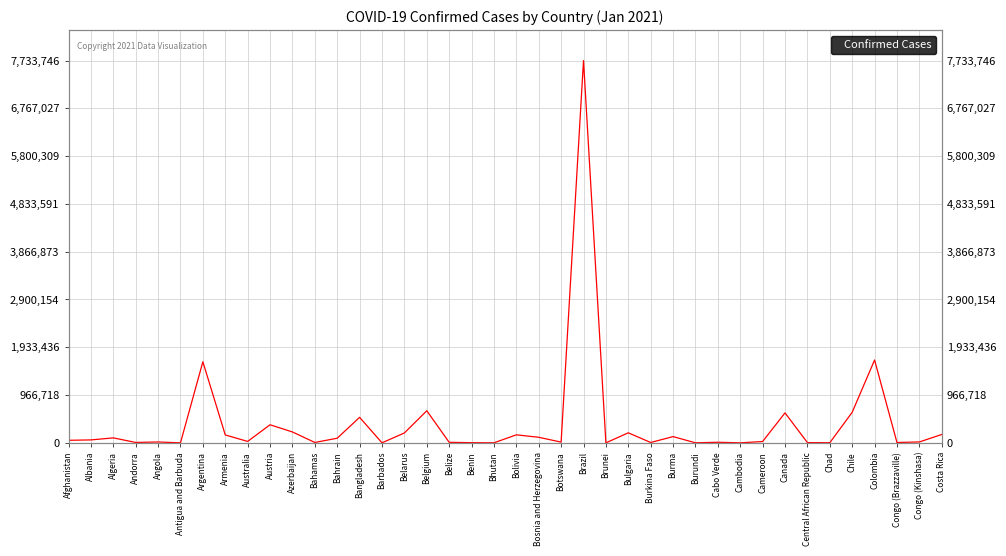

What is the label of the 1st point from the left?

Afghanistan